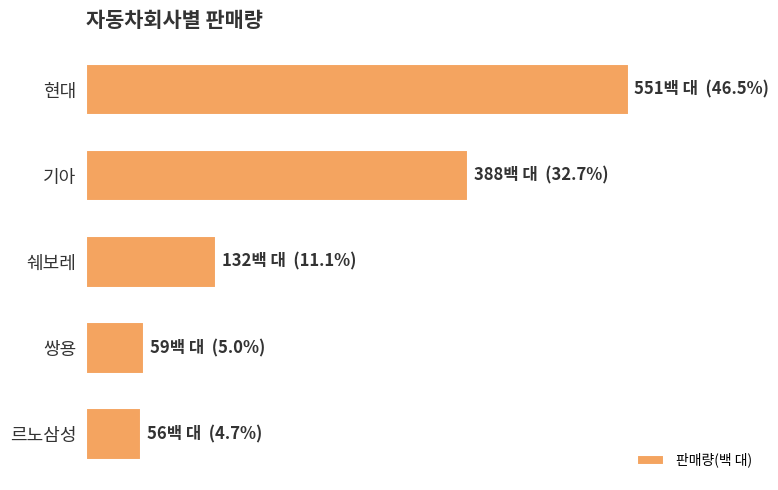

Are the bars horizontal?

Yes